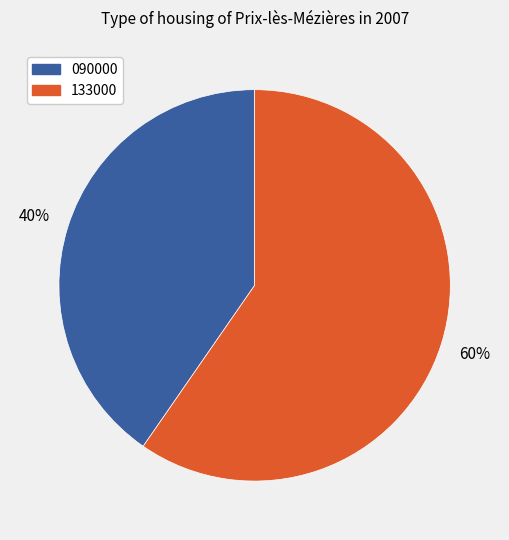

Which category has the smallest portion of the pie?

090000